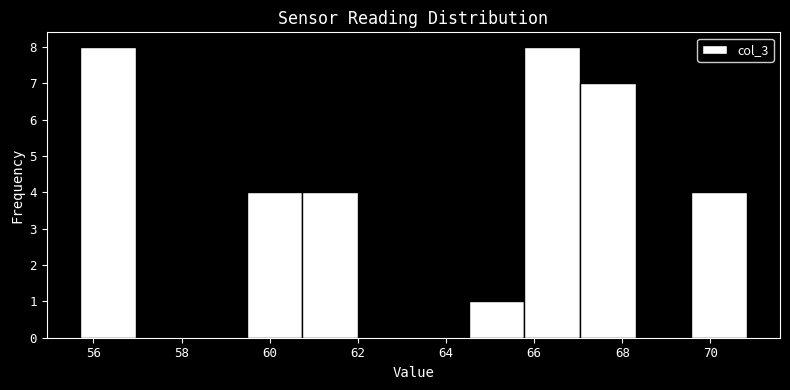

Reading left to right, transcribe this chart: for each bar, give the range it covers on the x-axis and its height. Neither the bar edges nor the heights are printed on the chart, so give them approximately, as read against the axes.

55.6 to 57.0: 8
57.0 to 58.2: 0
58.2 to 59.4: 0
59.4 to 60.8: 4
60.8 to 62.0: 4
62.0 to 63.2: 0
63.2 to 64.6: 0
64.6 to 65.8: 1
65.8 to 67.0: 8
67.0 to 68.4: 7
68.4 to 69.6: 0
69.6 to 70.8: 4